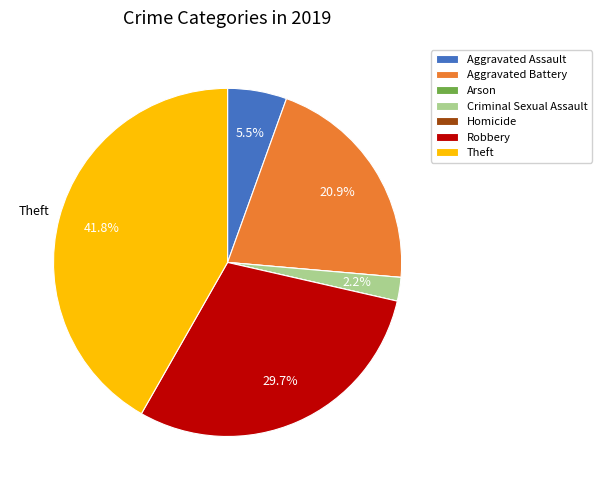

Is there a majority slice in this chart?

No